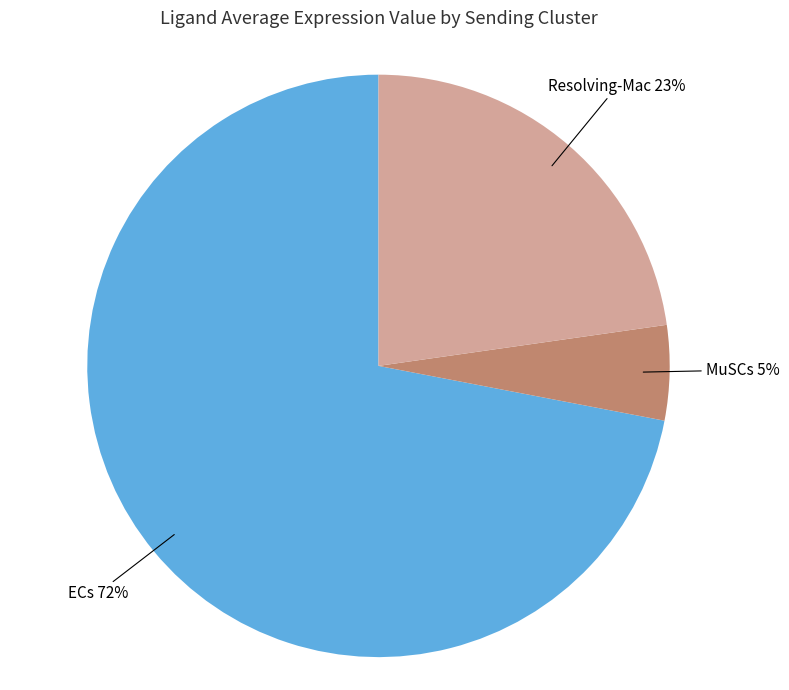

To the nearest percent, what is the difference between the largest and smallest slice percentages?

67%